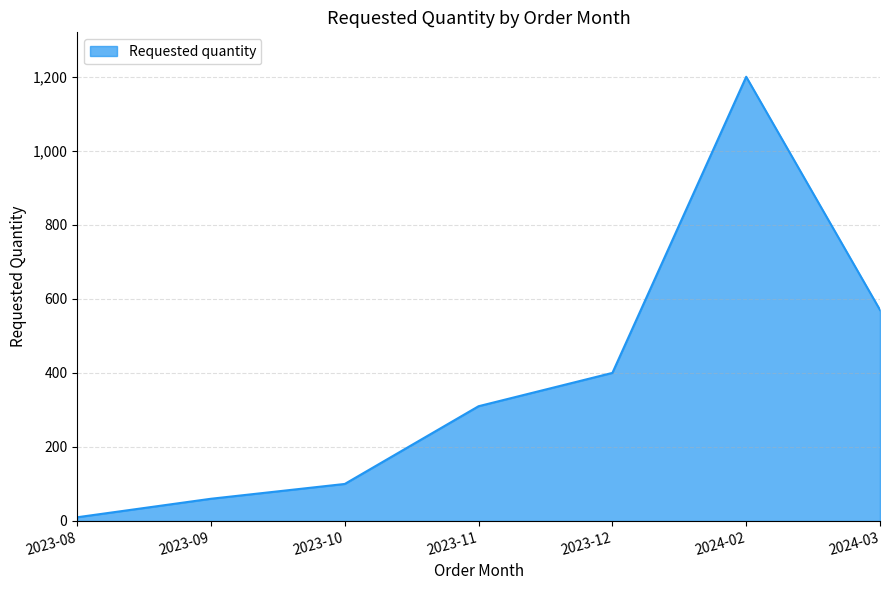

How many values are below 310?

3